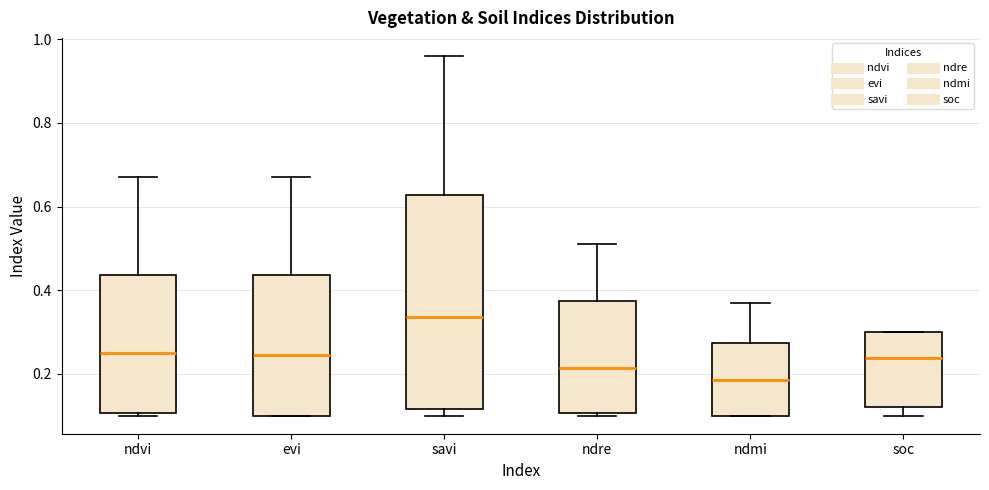

Reading left to right, transcribe this box plot: for each box, give where its median line is, the range the box spans, and where its two whiskers end, as read against the y-axis. The values are not printed on the chart, so give them approximately, as read against the axis.

ndvi: median 0.26, box 0.10 to 0.44, whiskers 0.10 (just below the box's lower edge) to 0.68
evi: median 0.24, box 0.10 to 0.44, whiskers 0.10 to 0.68
savi: median 0.34, box 0.12 to 0.62, whiskers 0.10 to 0.96
ndre: median 0.22, box 0.10 to 0.38, whiskers 0.10 (just below the box's lower edge) to 0.52
ndmi: median 0.18, box 0.10 to 0.28, whiskers 0.10 to 0.38
soc: median 0.24, box 0.12 to 0.30, whiskers 0.10 to 0.30